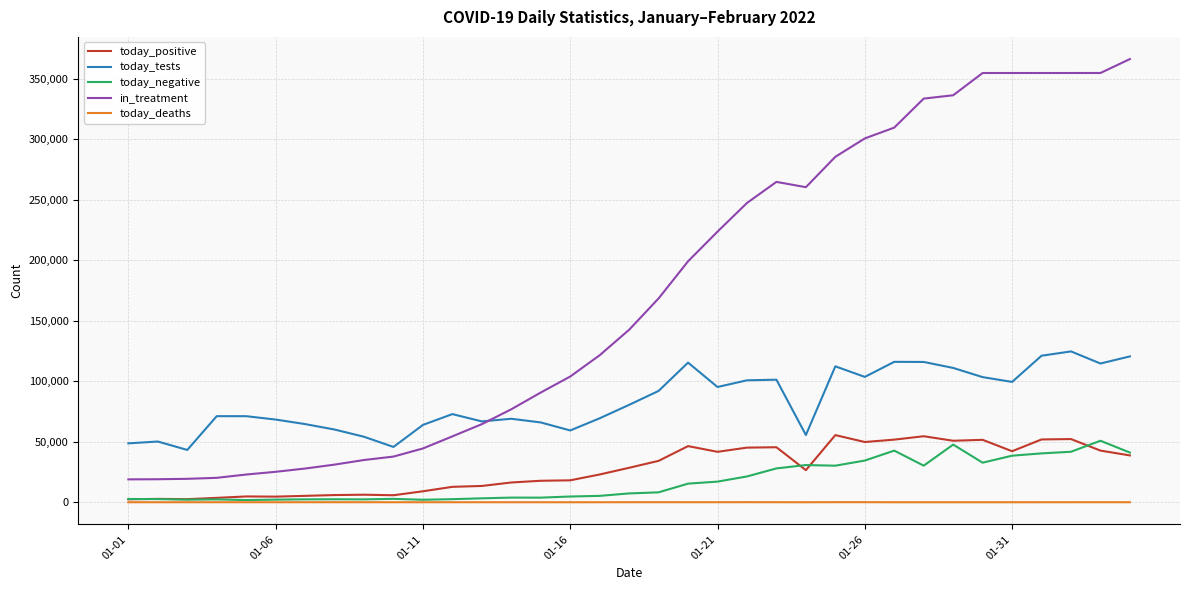

Which series has the largest total across all categories?

in_treatment